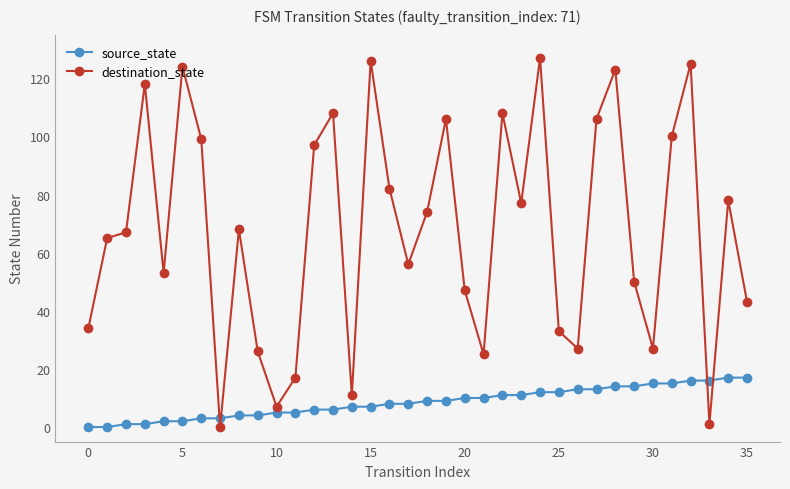

Which series has the largest range (max minus min)?

destination_state